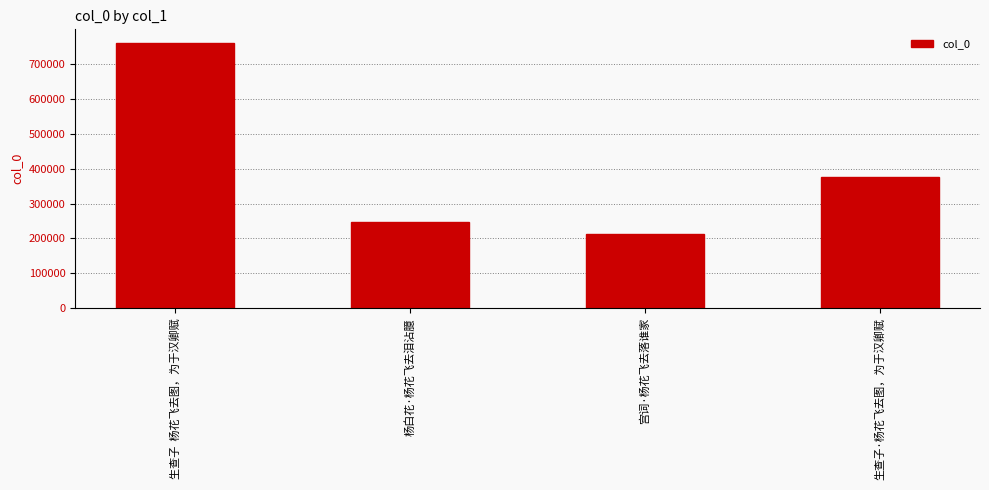

Does the chart contain stacked bars?

No